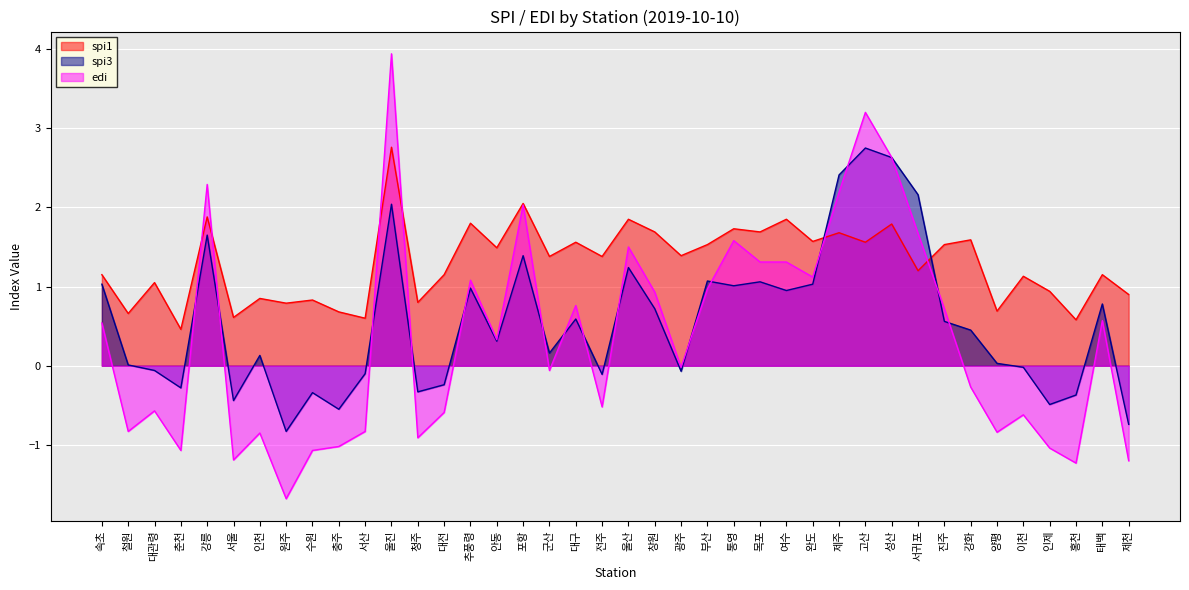

Which has a higher value, 강릉 or 여수?

강릉